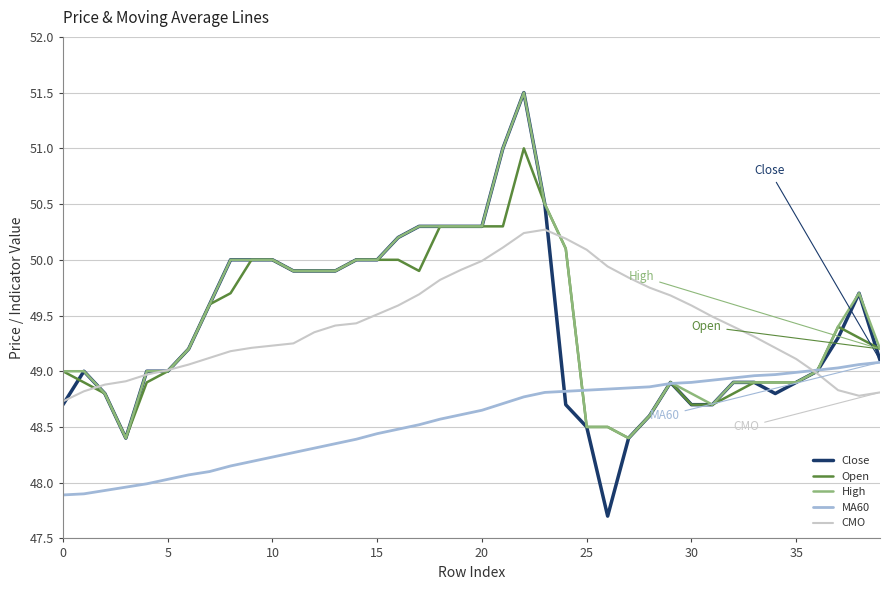

Which series has the largest range (max minus min)?

Close